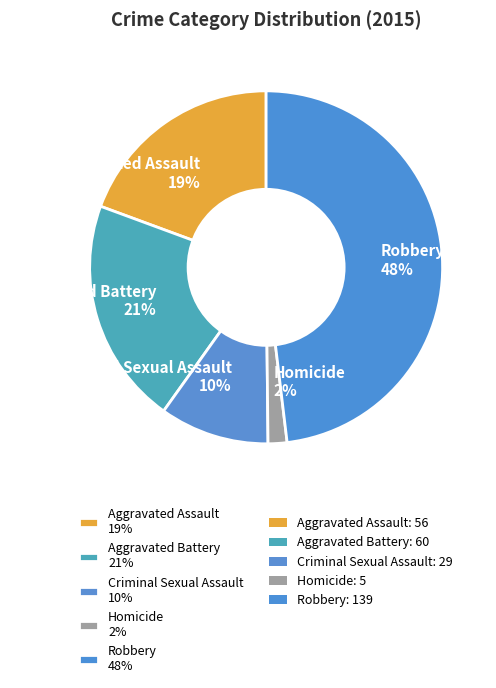

The Robbery slice represents 48% of the pie. True or false?

True